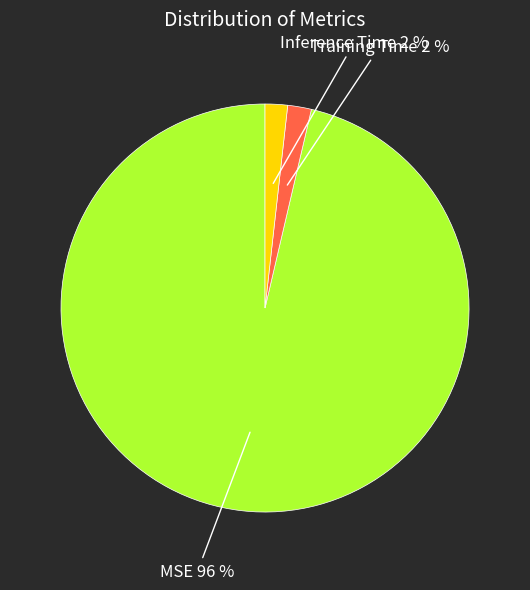

Combined, do MSE 96 % and Training Time 2 % account for over 50%?

Yes